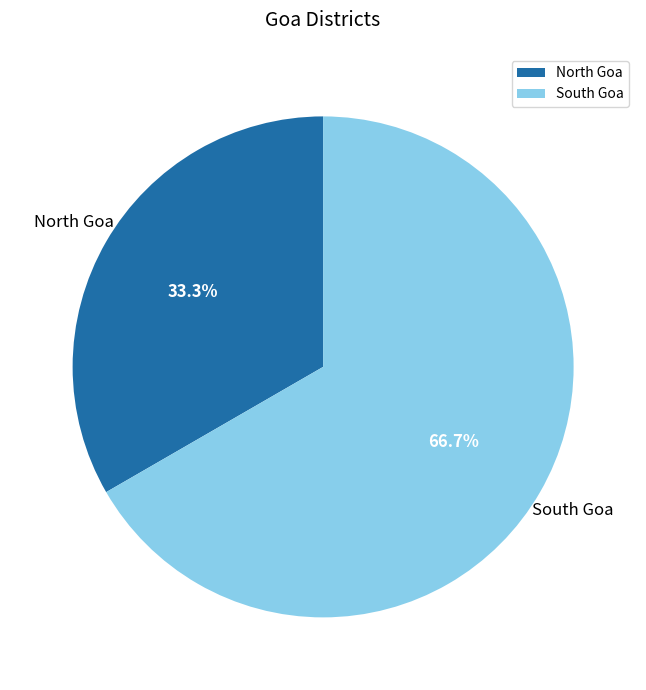

Count the number of slices in the pie.

2